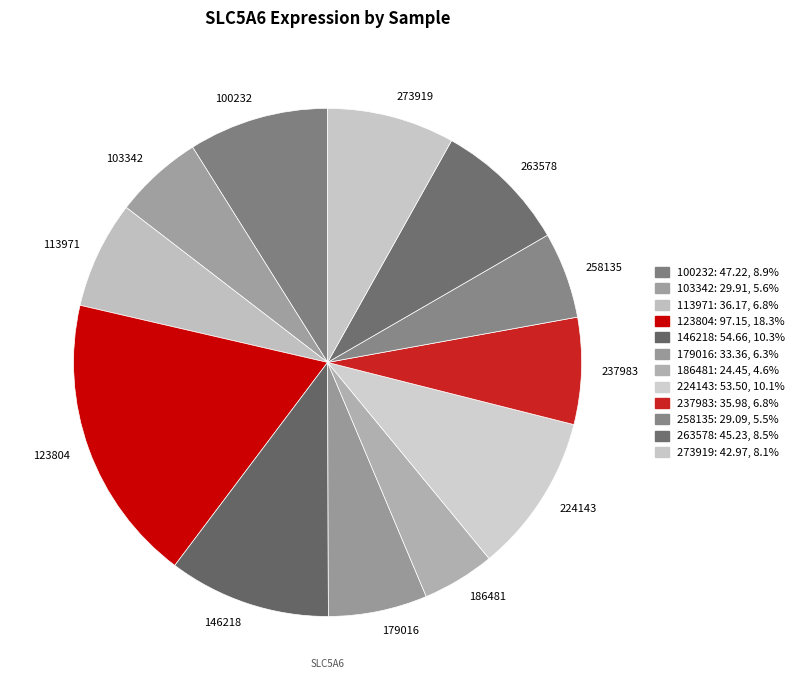

Does any single category account for the majority?

No